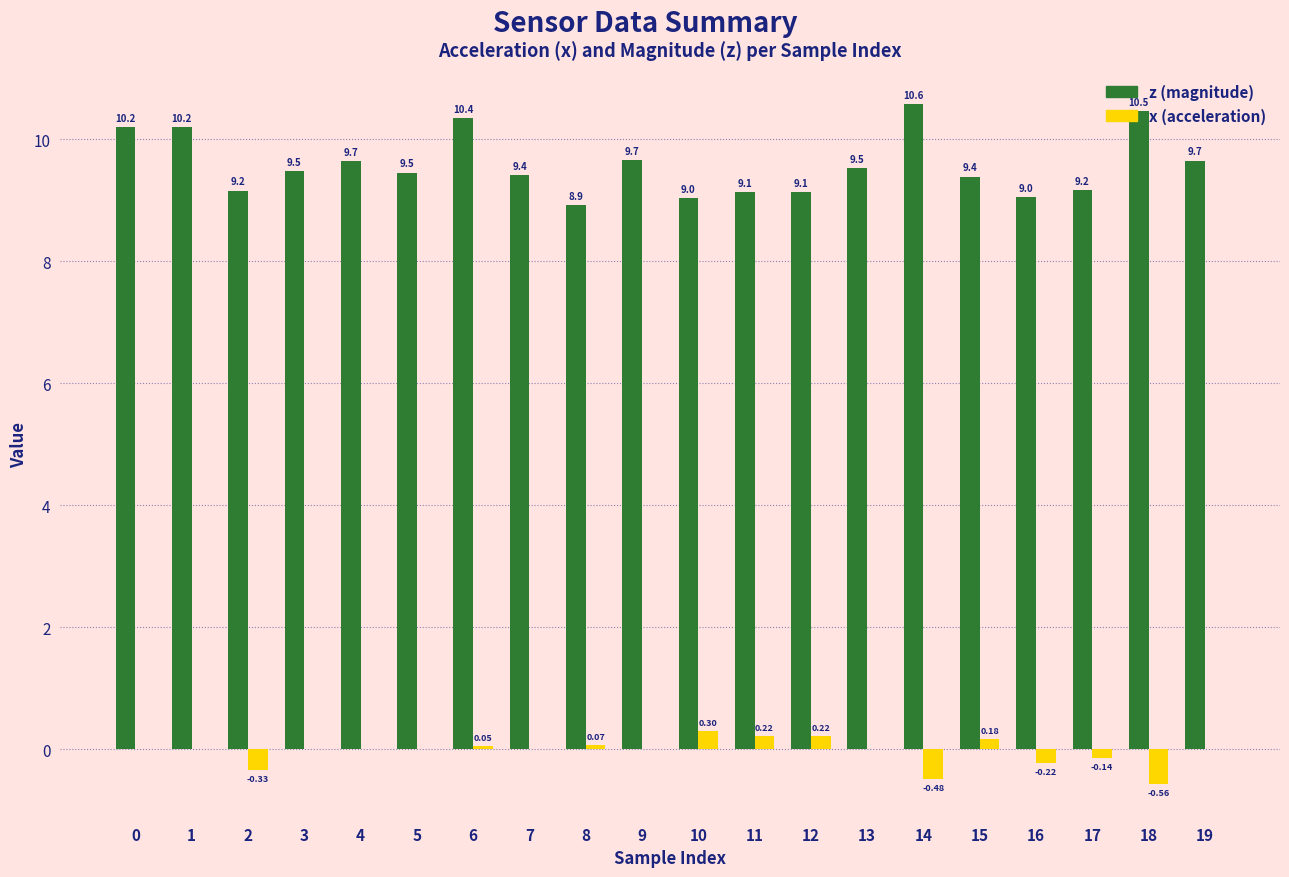

Which series has the largest total across all categories?

z (magnitude)